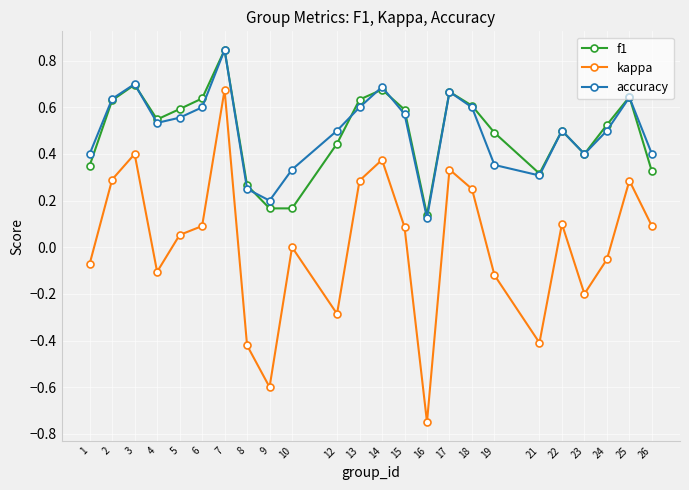

How many interior local peaks does the accuracy series have?

6